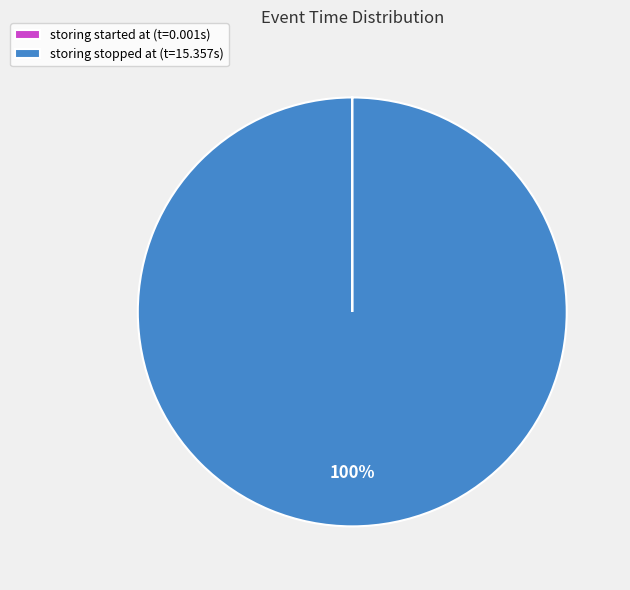

To the nearest percent, what percentage of the pie is storing stopped at (t=15.357s)?

100%